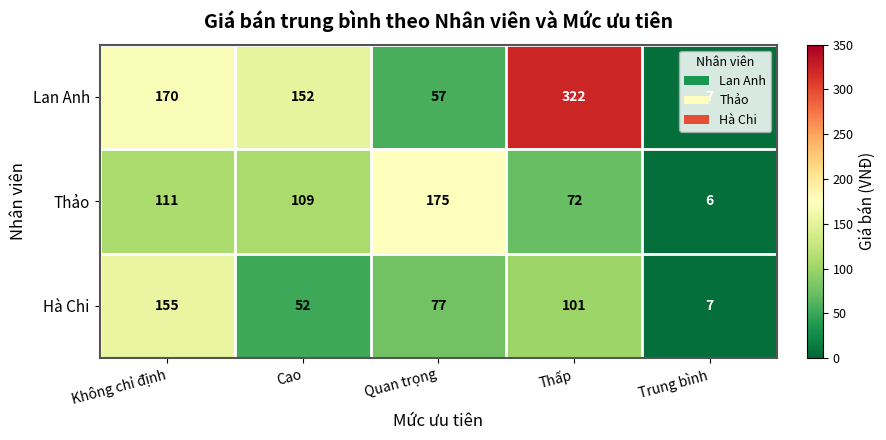

List the series in order of their peak value, highest first.

Lan Anh, Thảo, Hà Chi